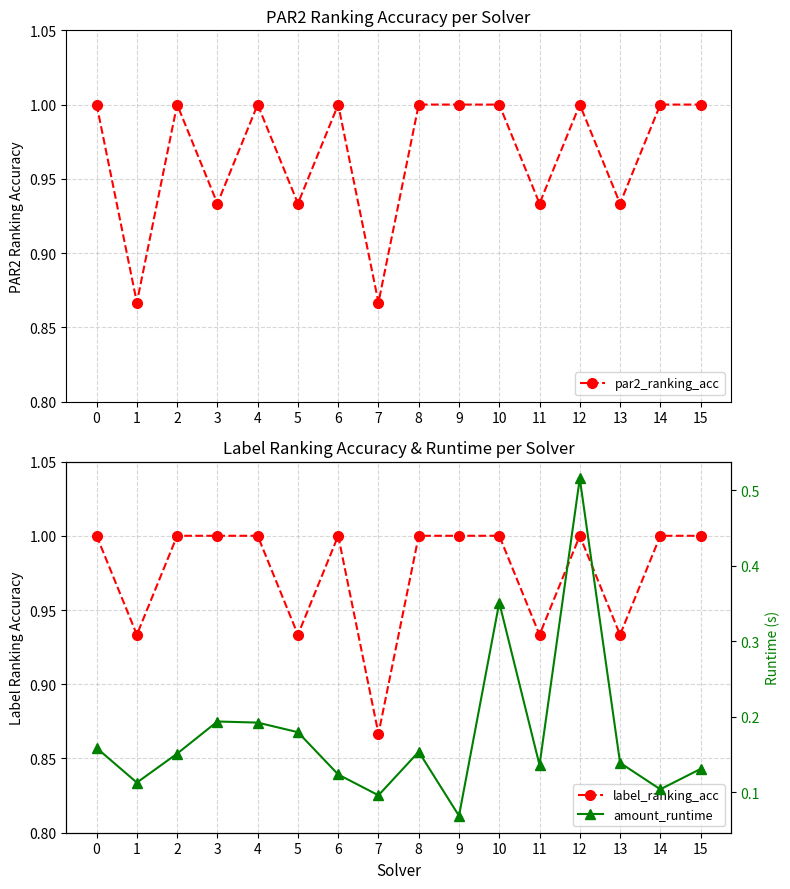

What is the total value across all series at 4?

2.2